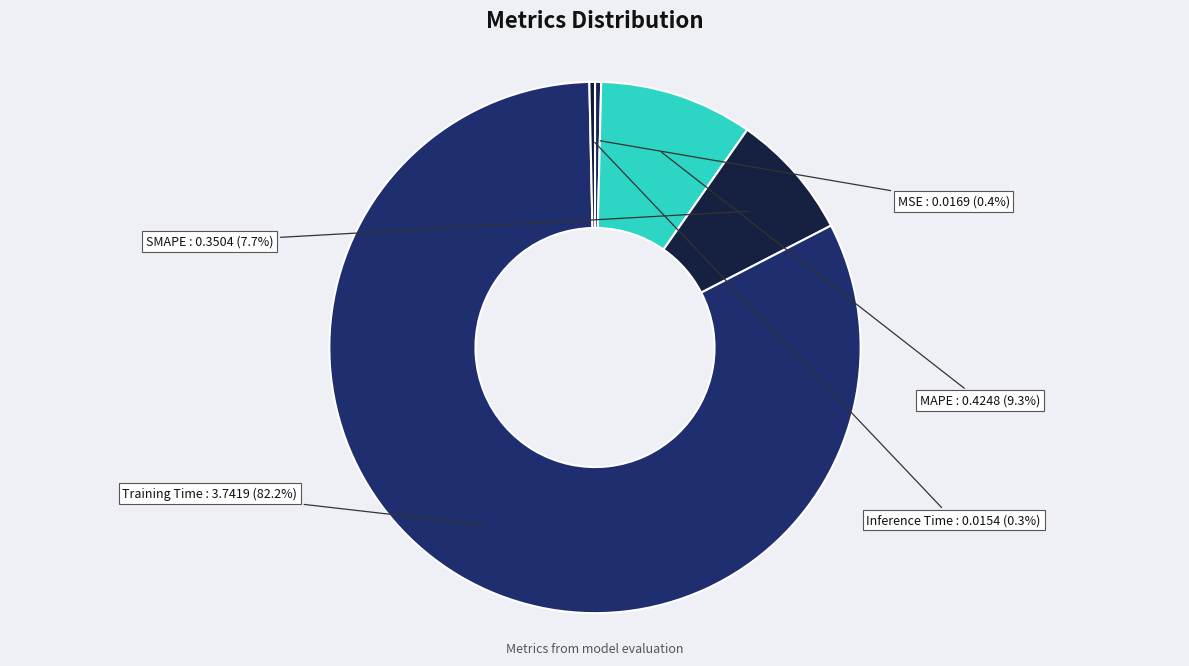

True or false: MAPE accounts for 2% of the total.

False